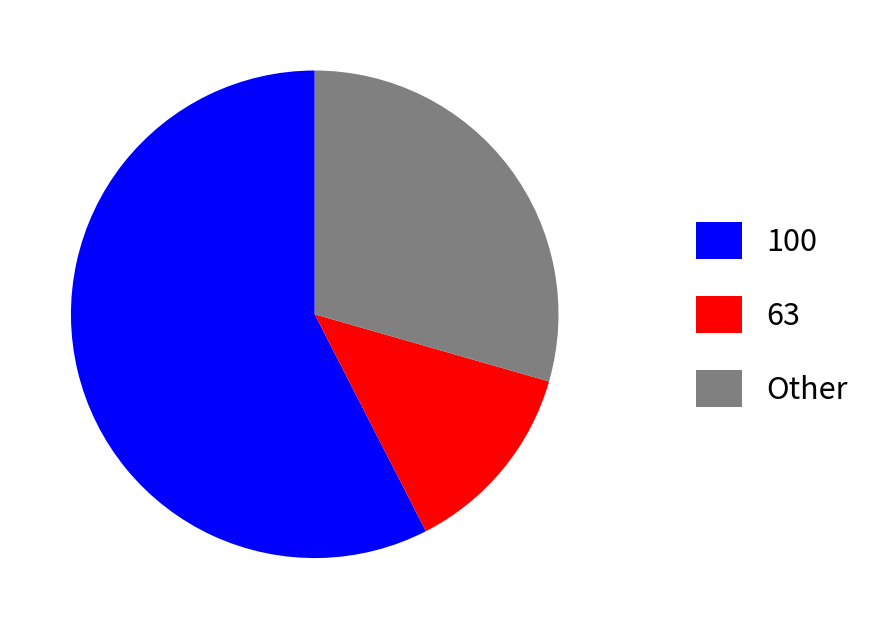

Is 63 the majority of the pie?

No